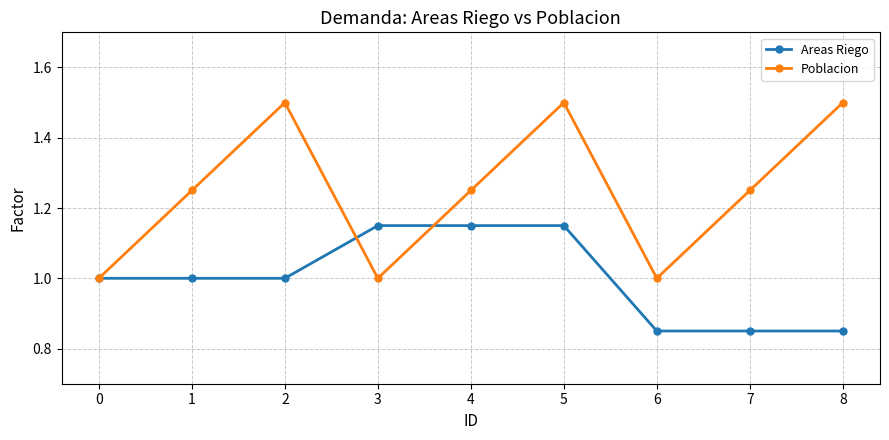

At which category is the sum across all series the highest?

5